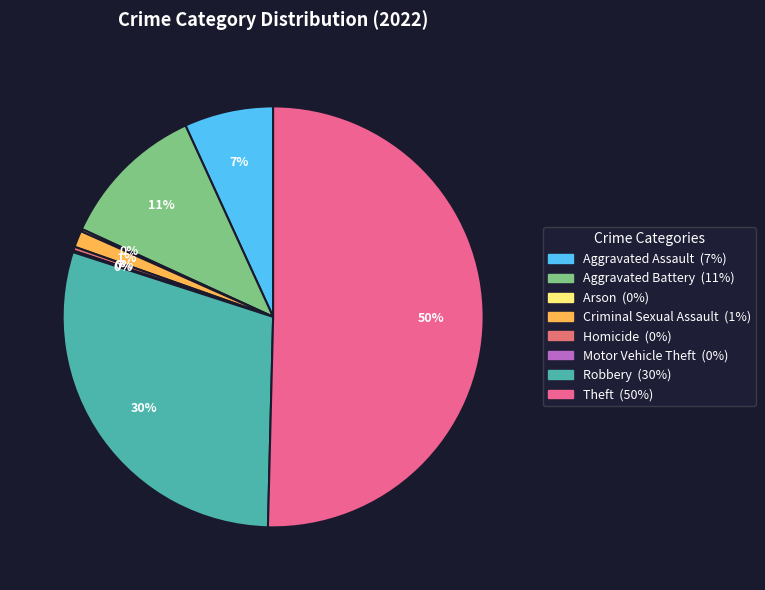

What is the total percentage of Aggravated Assault and Arson?

7.0%